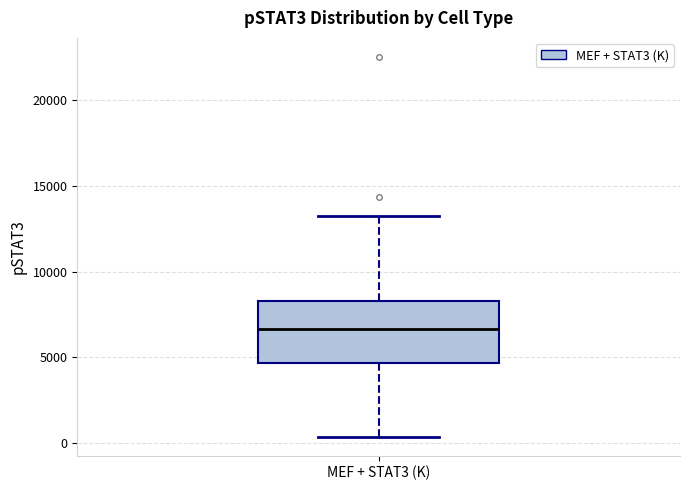

Where is the upper edge of the box for MEF + STAT3 (K) on the y-axis? The values are not printed on the chart, so give them approximately, as read against the axis.

8500